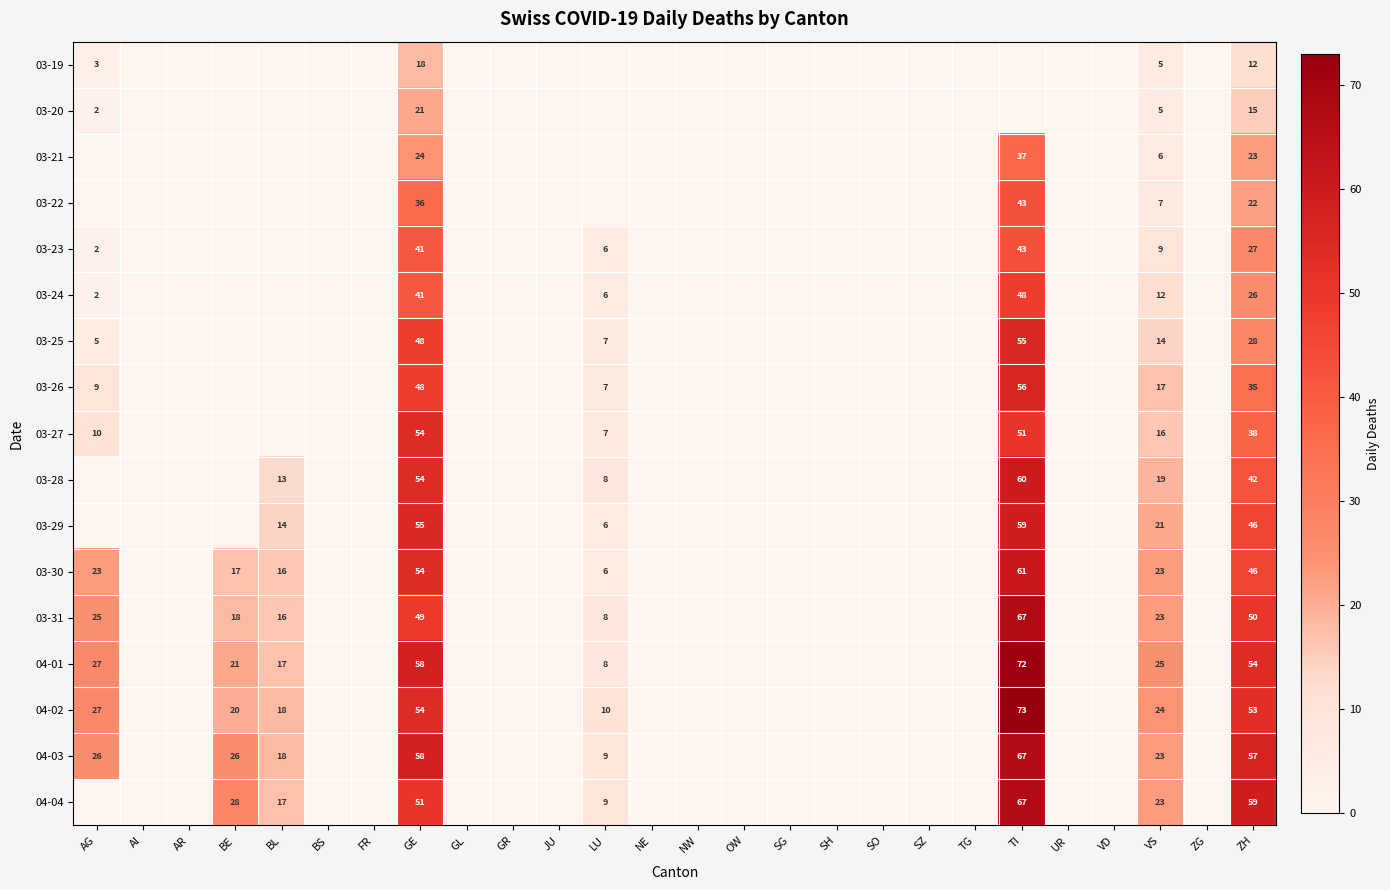

True or false: 03-19 has a value of 2 at AG.

False